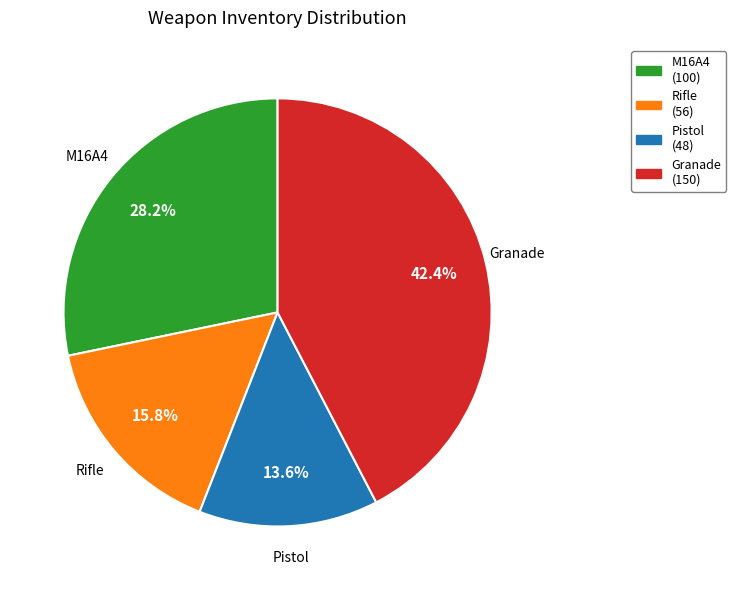

Approximately how many times larger is the value at Granade compared to Pistol?

3.1